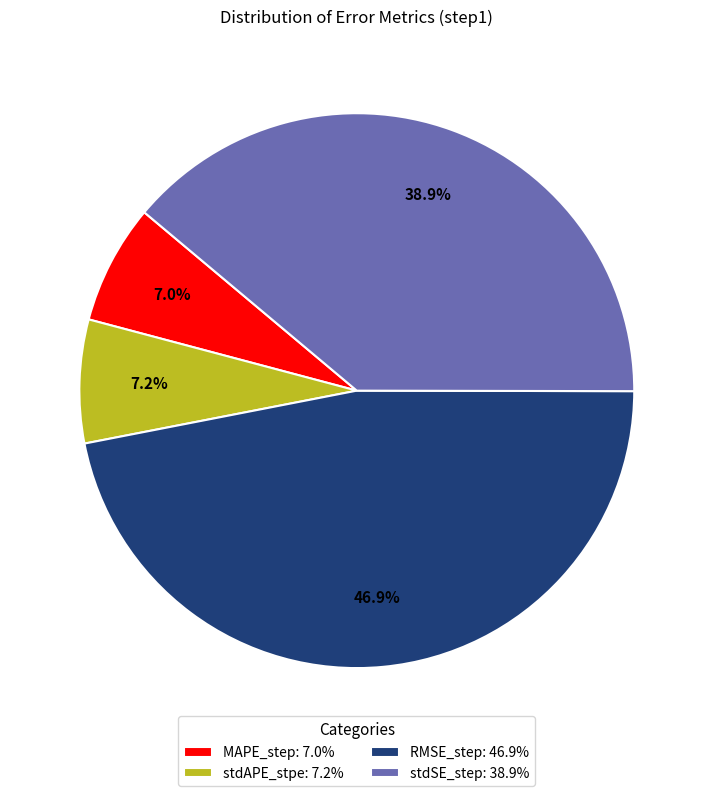

To the nearest percent, what is the combined percentage of stdSE_step and stdAPE_stpe?

46%